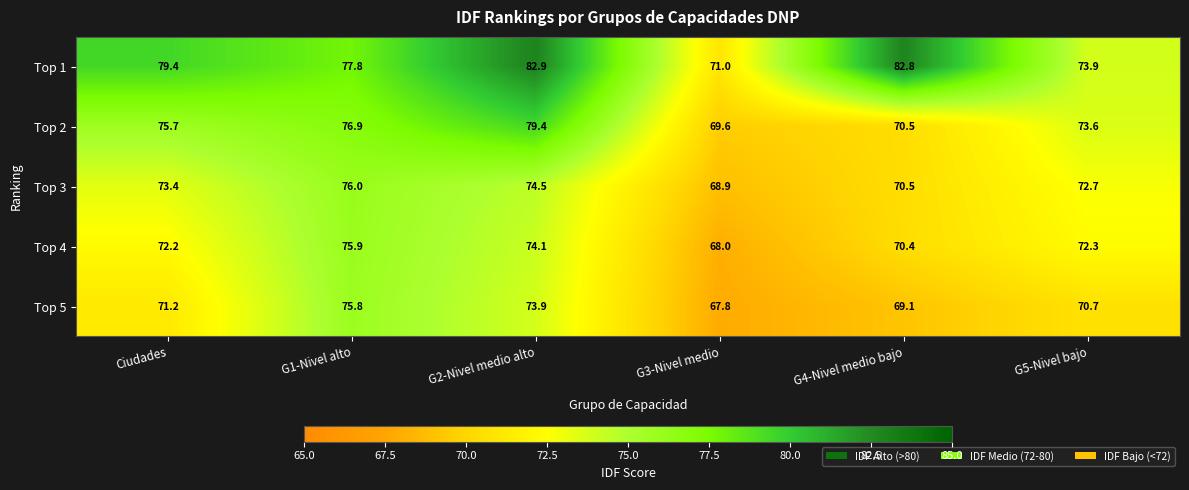

List the labels in order of Top 5 value, smallest first.

G3-Nivel medio, G4-Nivel medio bajo, G5-Nivel bajo, Ciudades, G2-Nivel medio alto, G1-Nivel alto